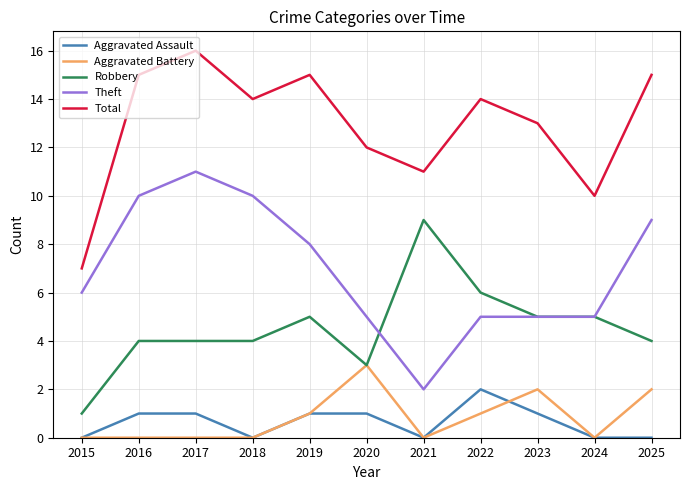

What are all the series names shown in the legend?

Aggravated Assault, Aggravated Battery, Robbery, Theft, Total